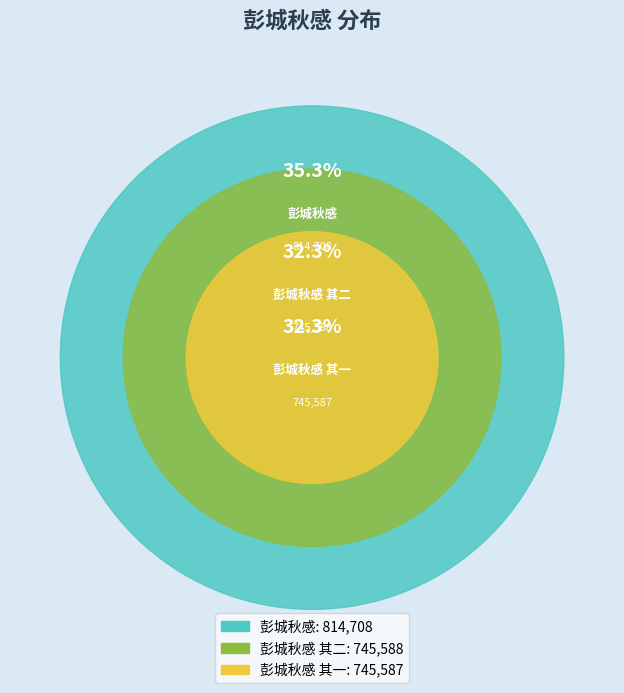

Does any single category account for the majority?

No